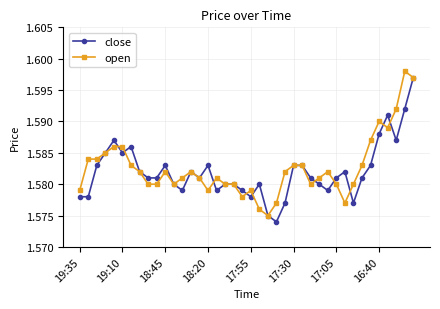

Does the chart display data point markers on the line(s)?

Yes